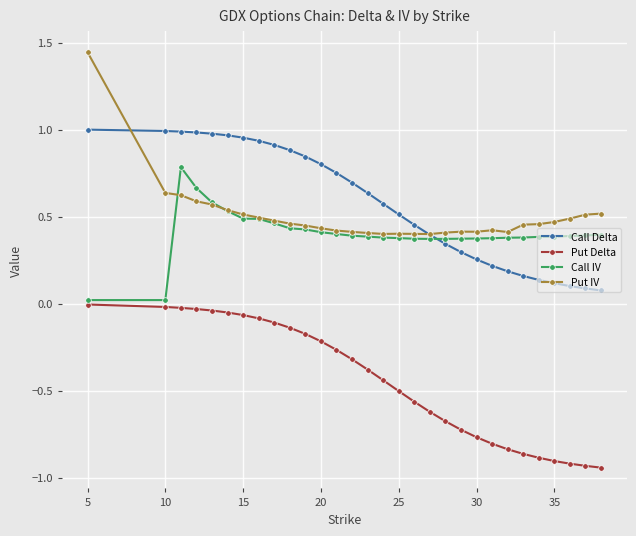

List the series in order of their peak value, lowest first.

Put Delta, Call IV, Call Delta, Put IV